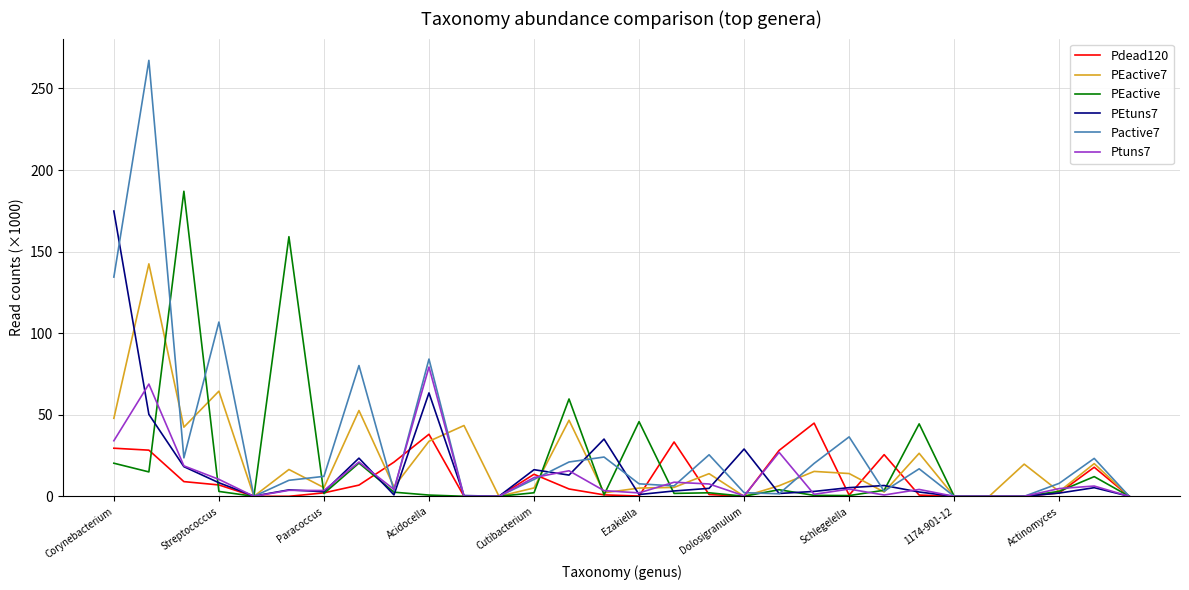

Which series has the widest spread of values?

Pactive7